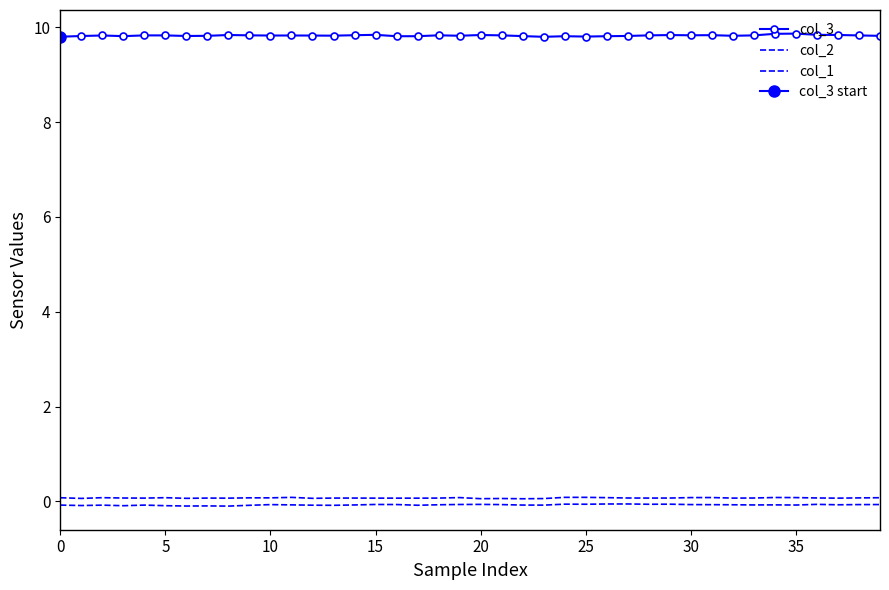

Does the chart have visible grid lines?

No